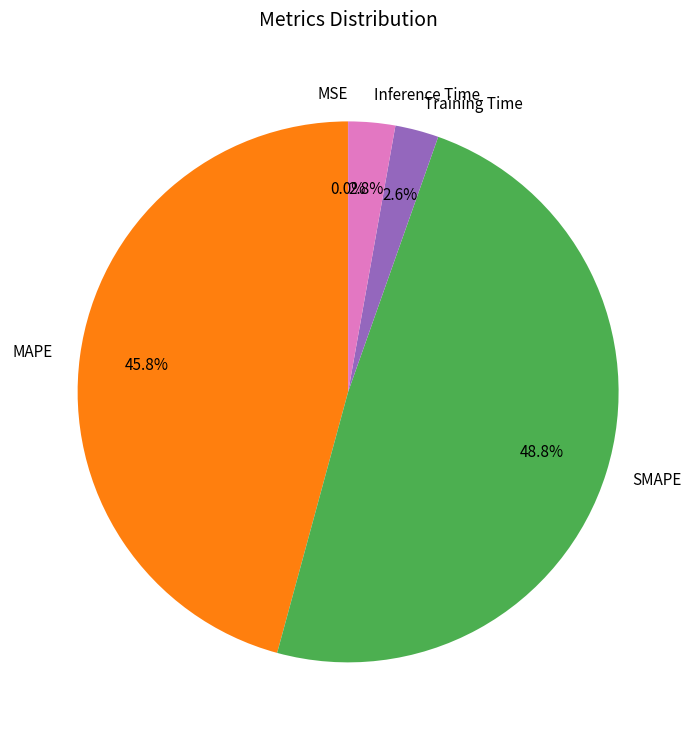

Between Inference Time and MAPE, which is larger?

MAPE